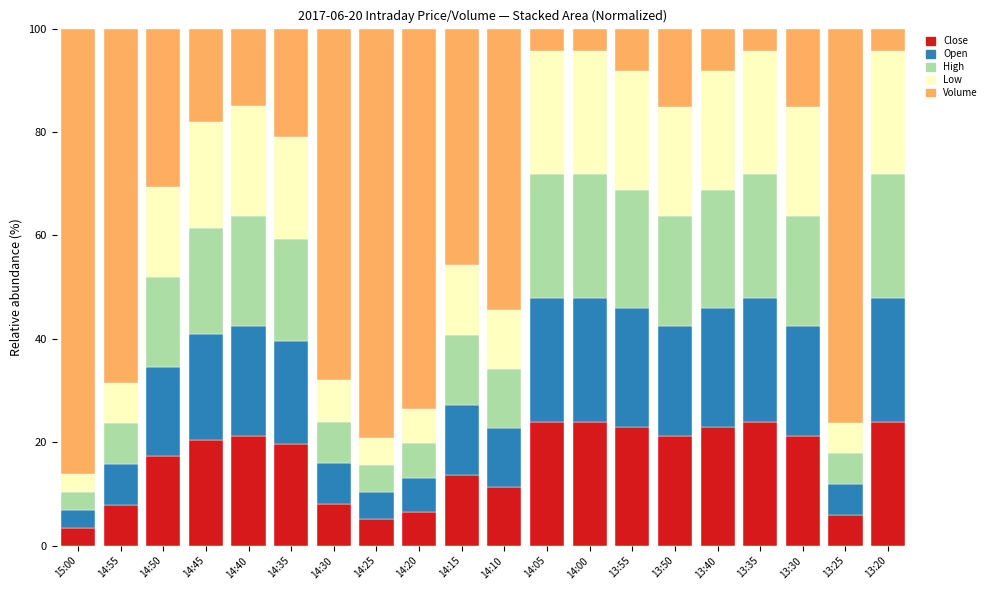

What is the highest value of the Close series?

23.9